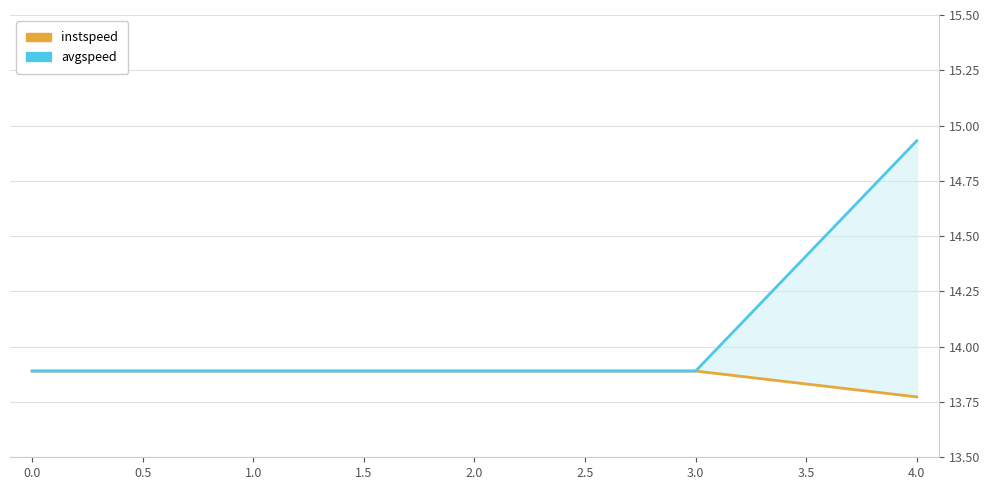

True or false: instspeed and avgspeed intersect in this chart.

False